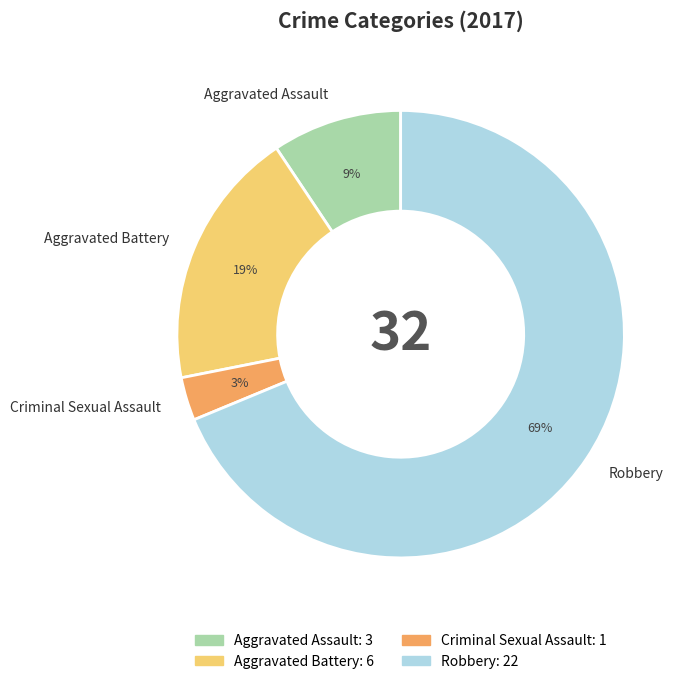

To the nearest percent, what percentage of the pie is Criminal Sexual Assault?

3%